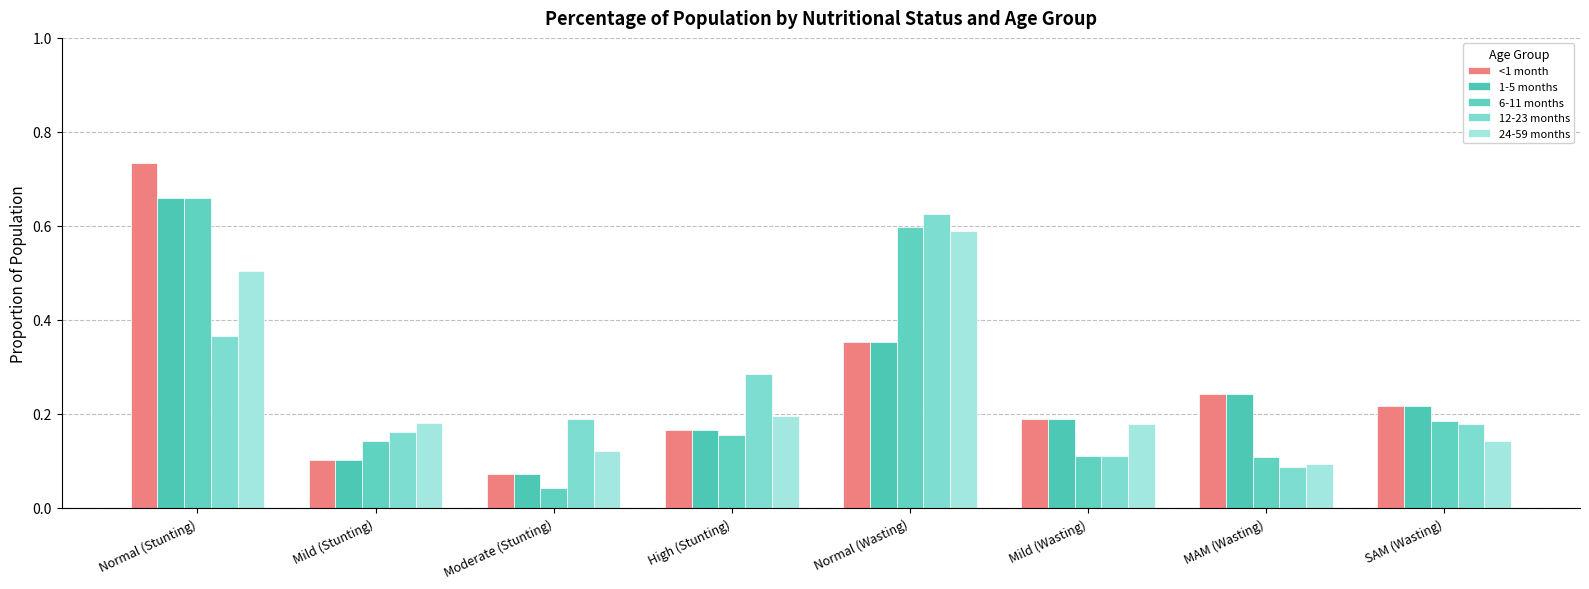

Rank the series by their maximum value, from highest to lowest.

<1 month, 6-11 months, 1-5 months, 12-23 months, 24-59 months